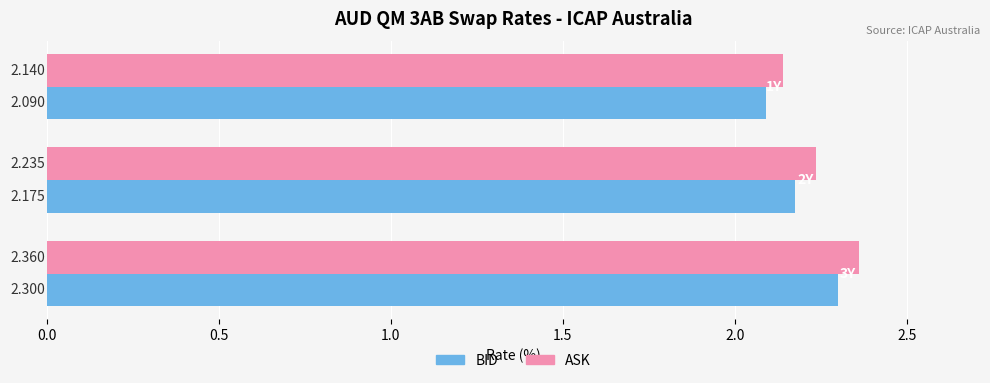

How many categories are shown in the chart?

3